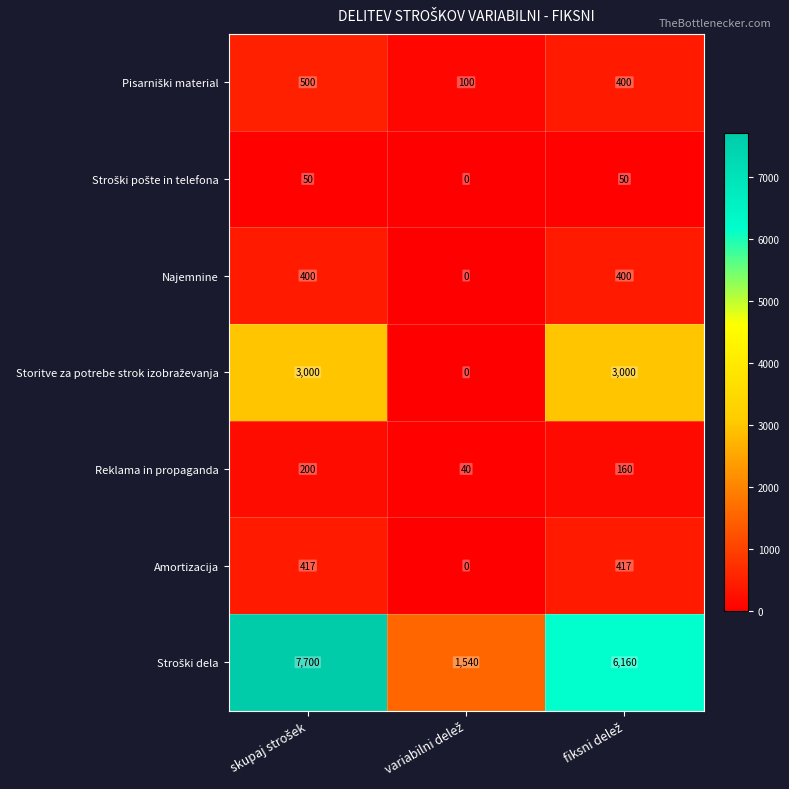

What is the difference between the maximum and minimum values in the Amortizacija series?

417